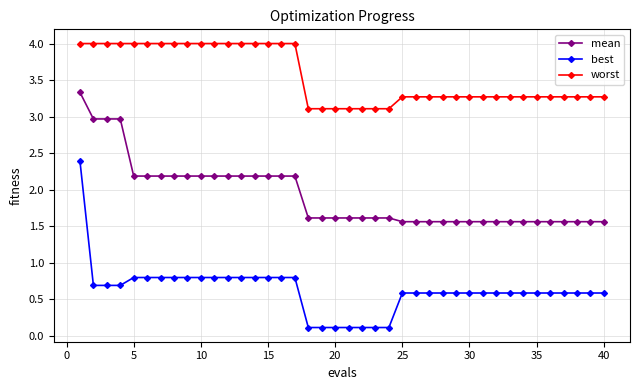

Which series has the widest spread of values?

best